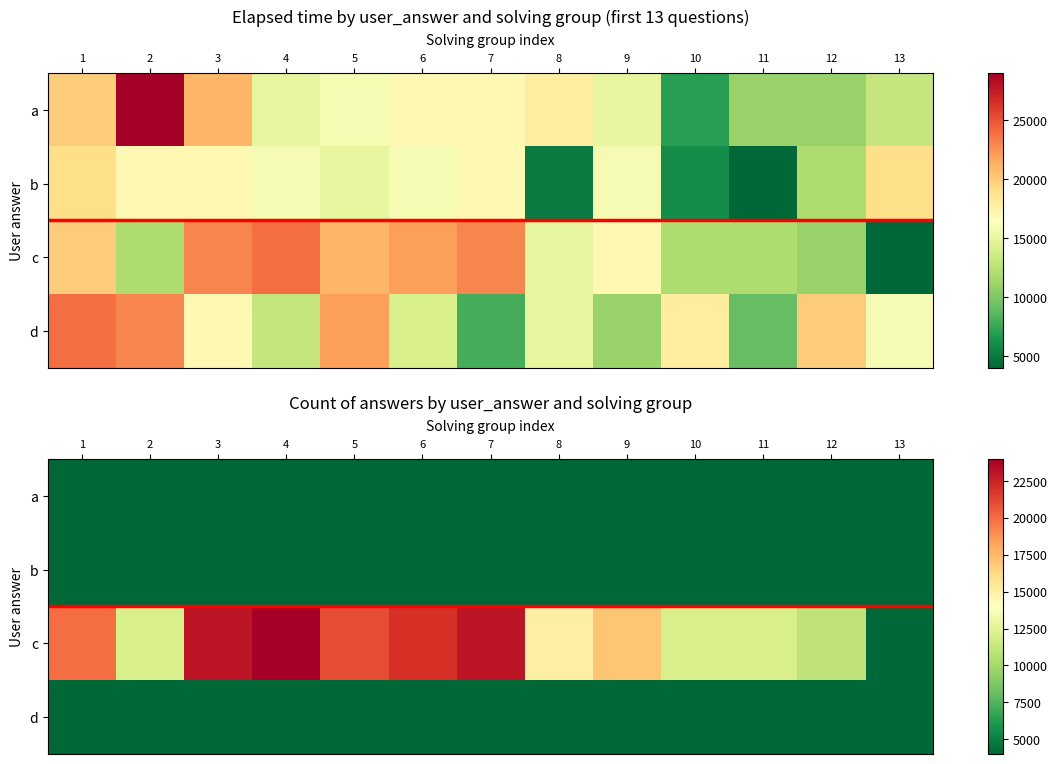

At how many categories does at least one series exceed 17745?

6